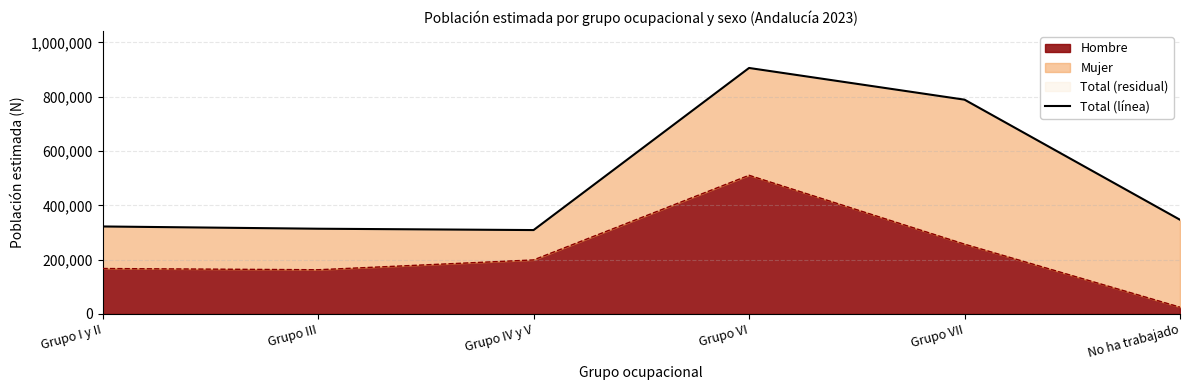

Where does the data first go above 346798?

Grupo VI